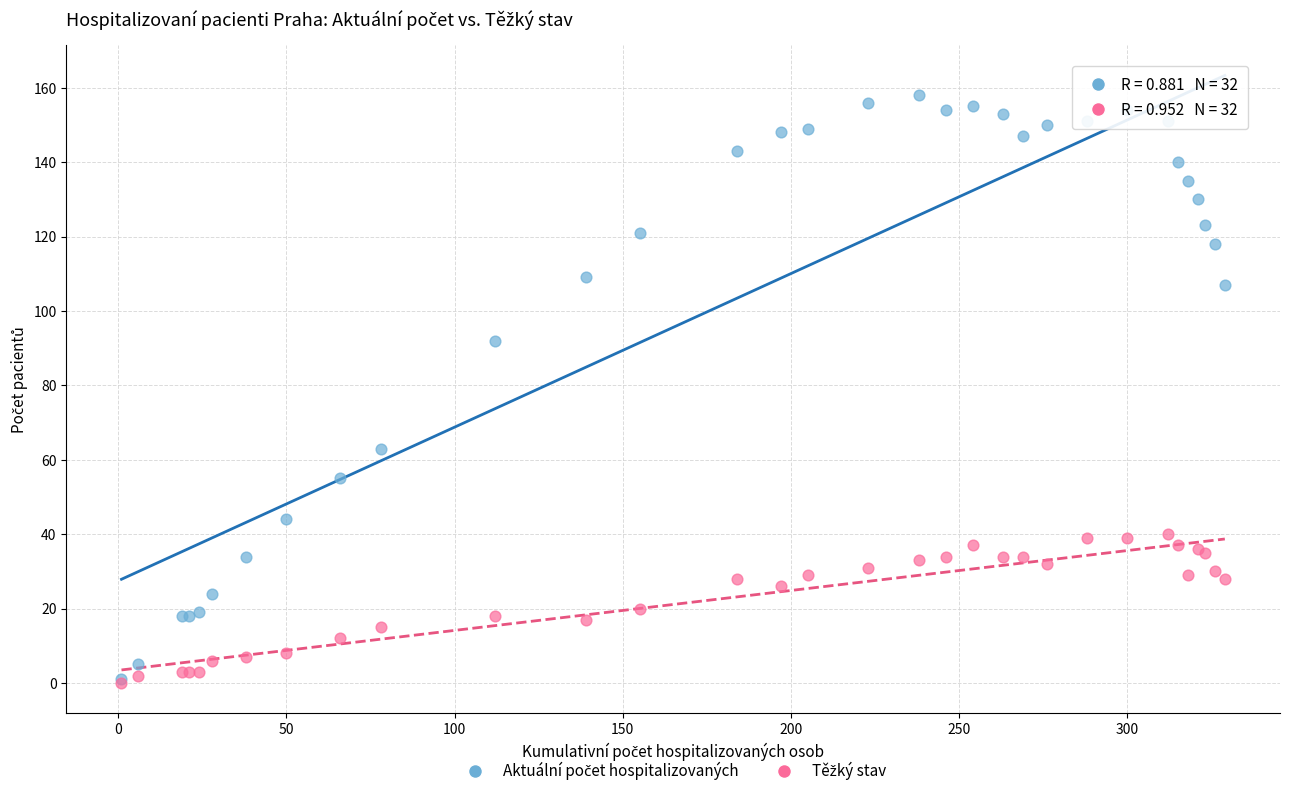

Across all series, what Y value is closest to 79?

92